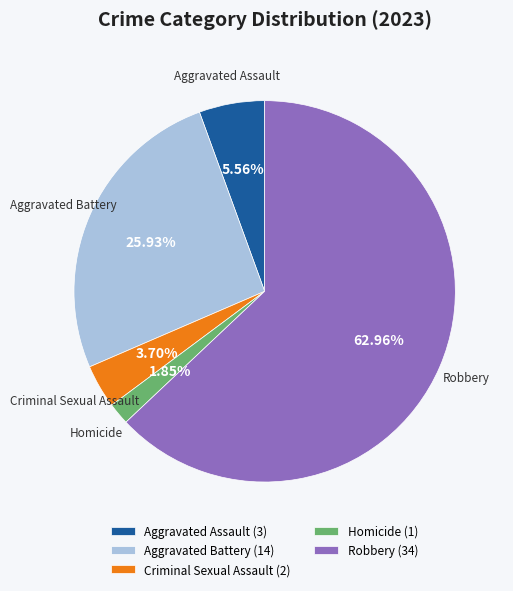

Is it true that Criminal Sexual Assault is 4% of the pie?

True